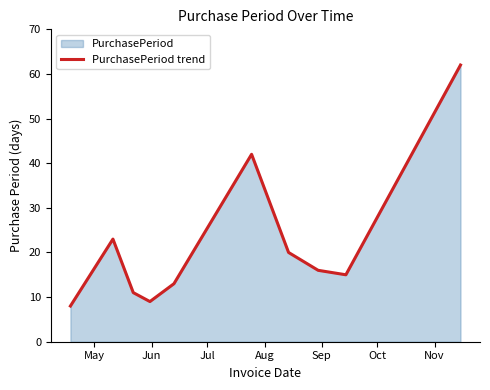

What is the smallest value displayed?

8